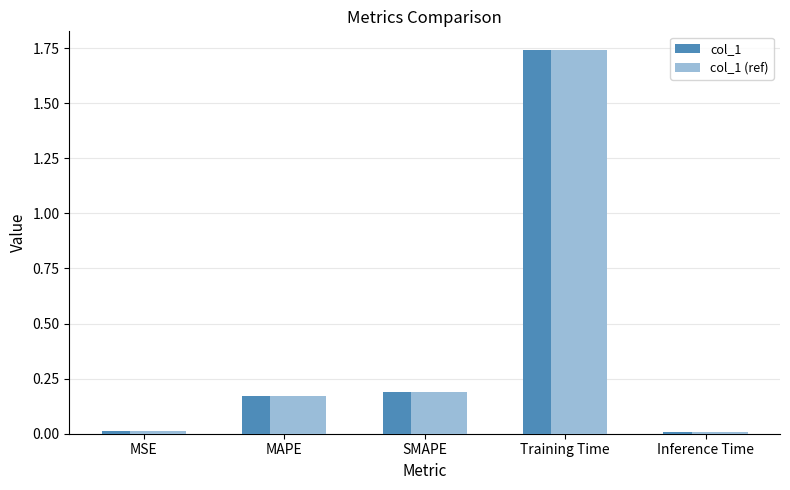

What are all the series names shown in the legend?

col_1, col_1 (ref)